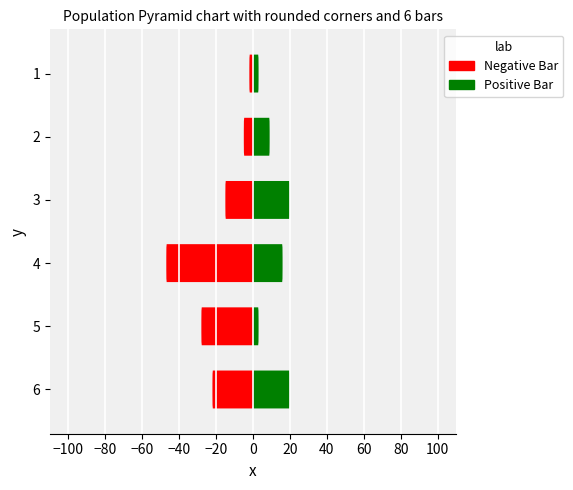

How many values in the Positive Bar series are below 16?

3